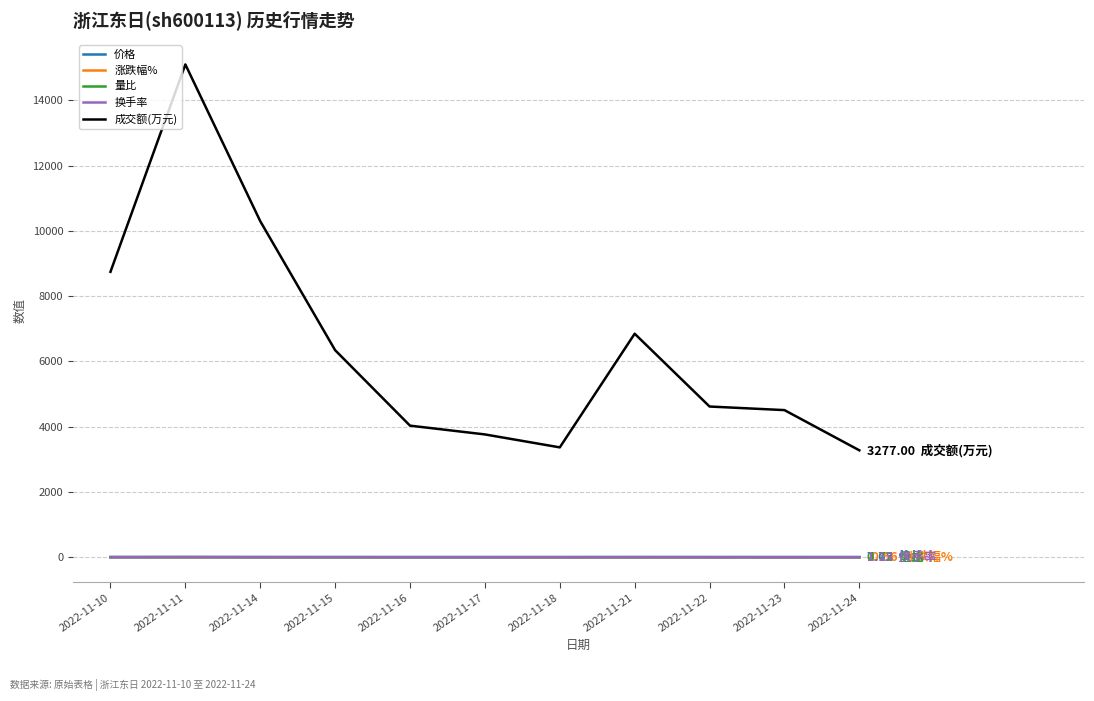

Between 2022-11-11 and 2022-11-21, which series saw the biggest shift?

成交额(万元)